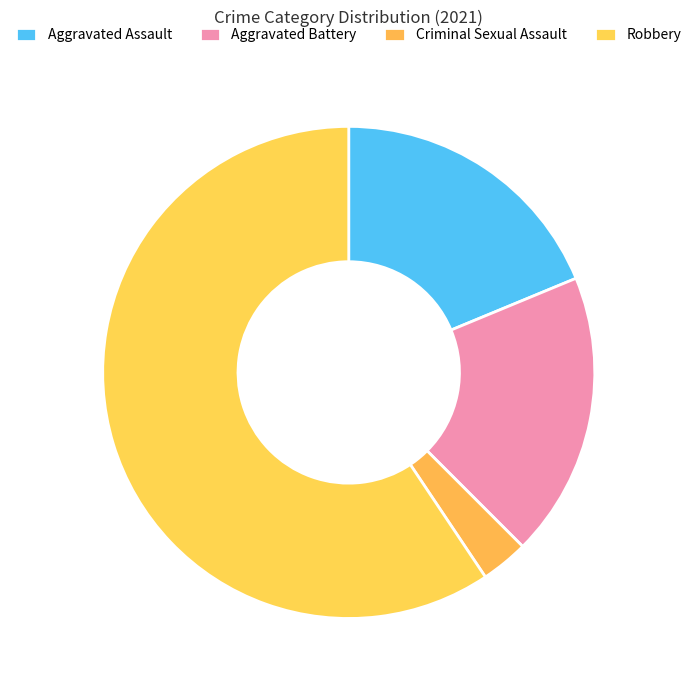

How many segments does this pie chart have?

4